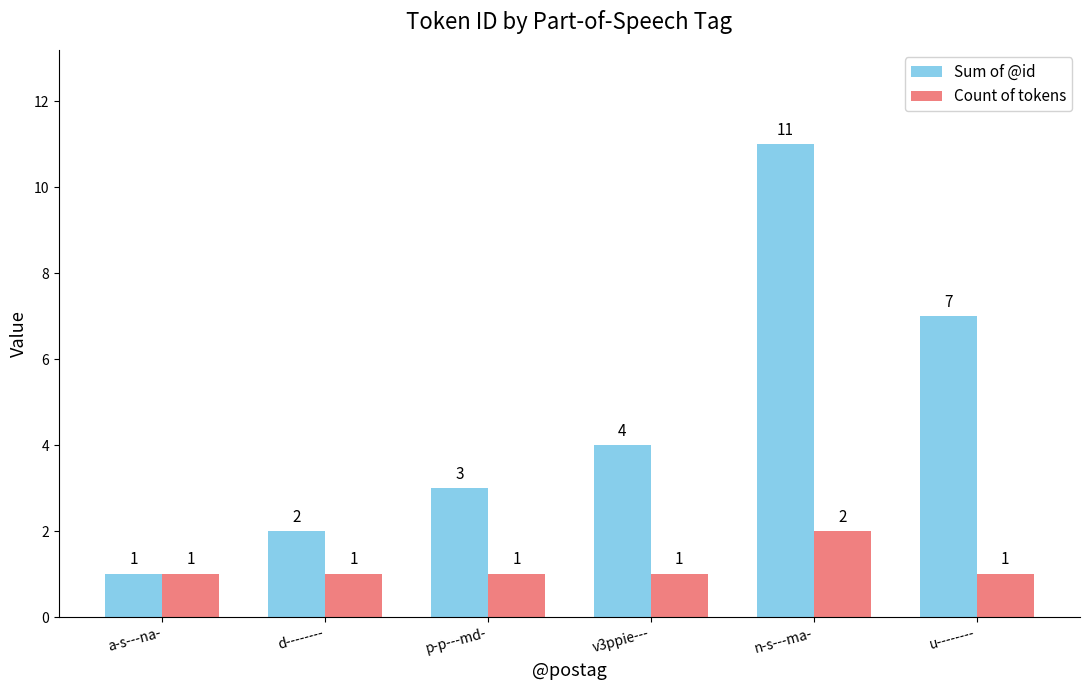

Rank the series by their maximum value, from highest to lowest.

Sum of @id, Count of tokens